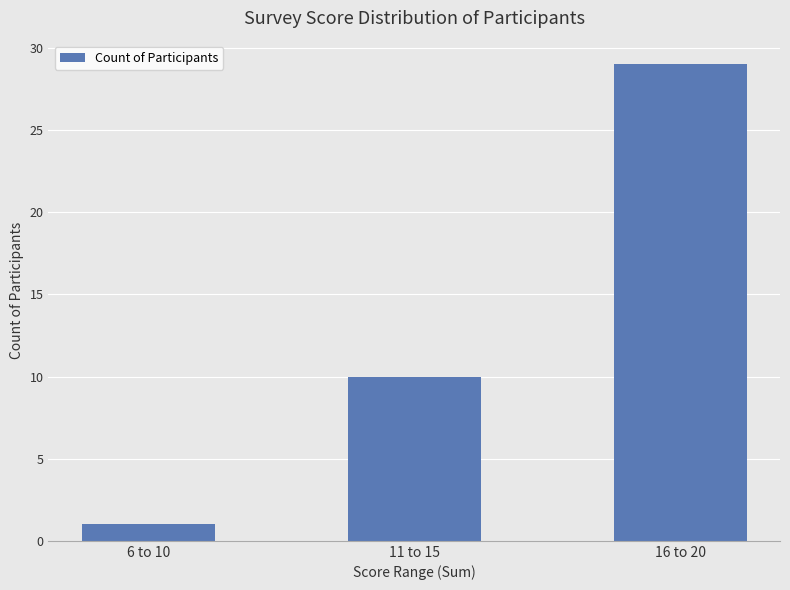

Is it true that the value at 16 to 20 is 20?

False